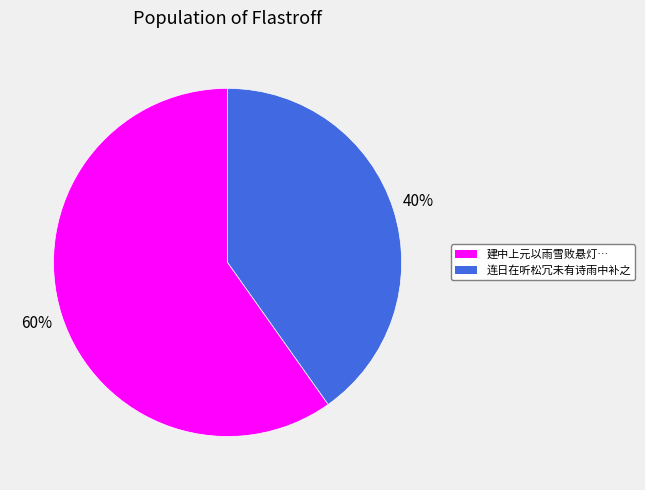

To the nearest percent, what is the difference between the largest and smallest slice percentages?

20%